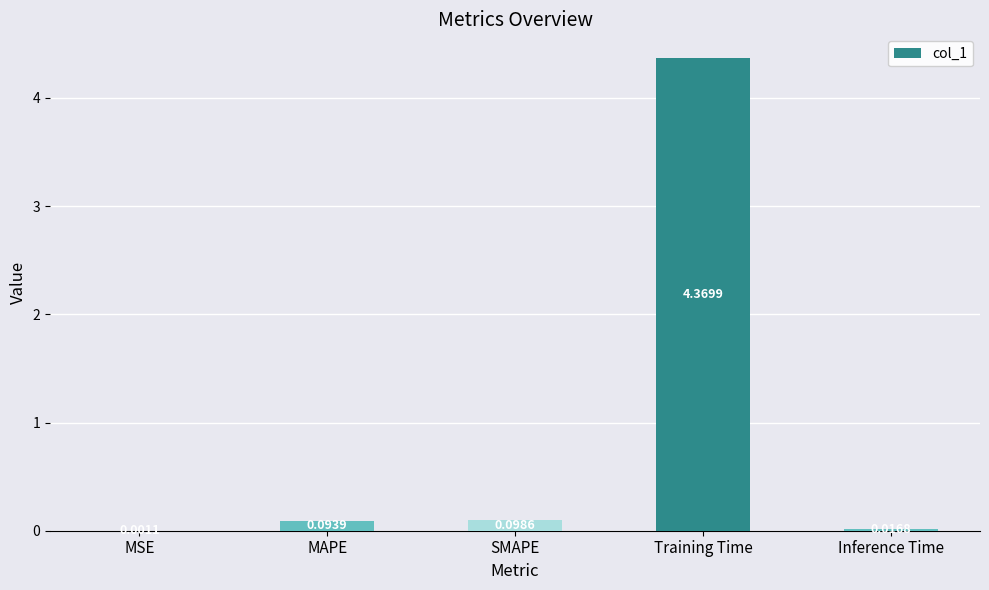

What is the sum of all values?

4.6